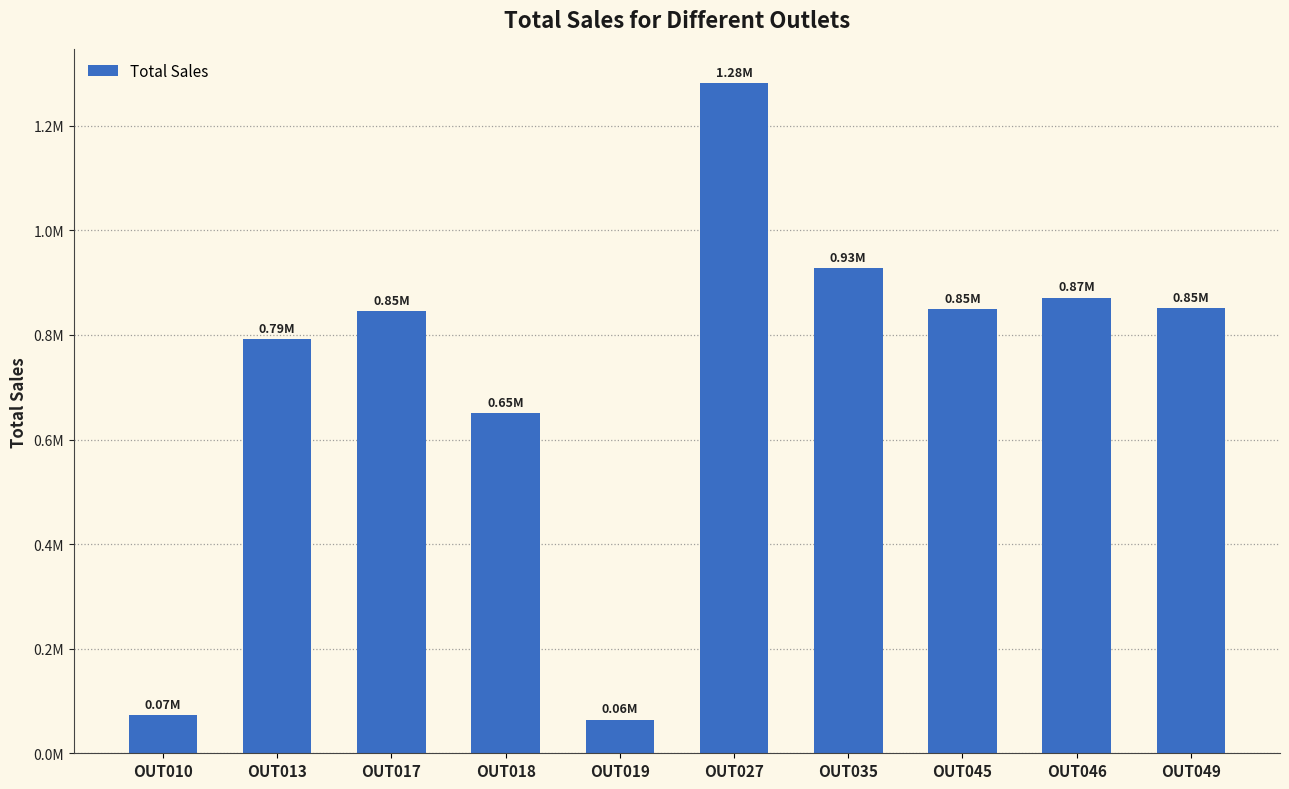

Rank the categories by value from lowest to highest.

OUT019, OUT010, OUT018, OUT013, OUT017, OUT045, OUT049, OUT046, OUT035, OUT027